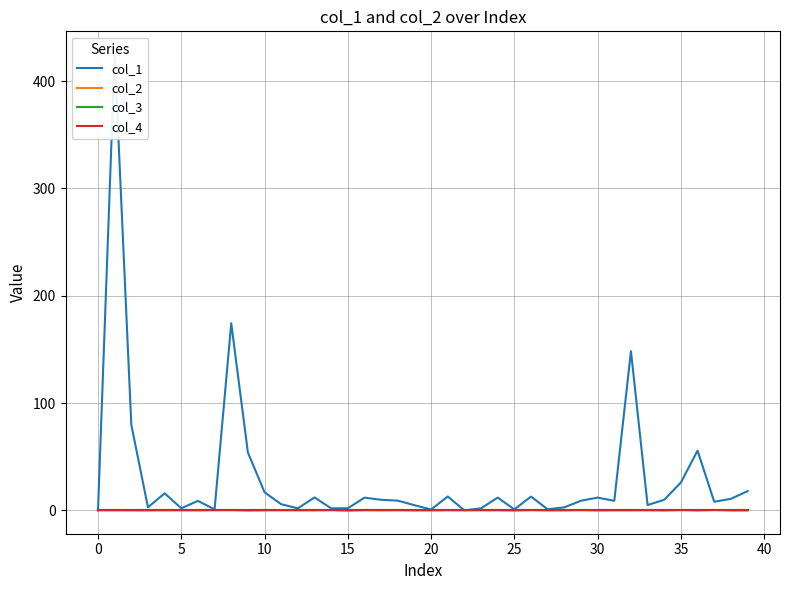

How many values in col_2 are below zero?

19